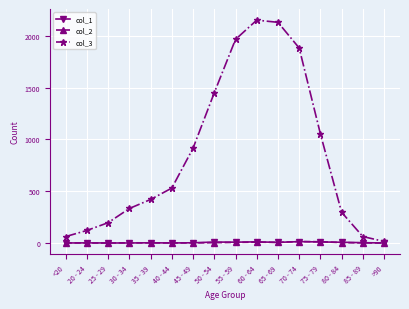

At which label is col_3 closest to 1083?

75 - 79